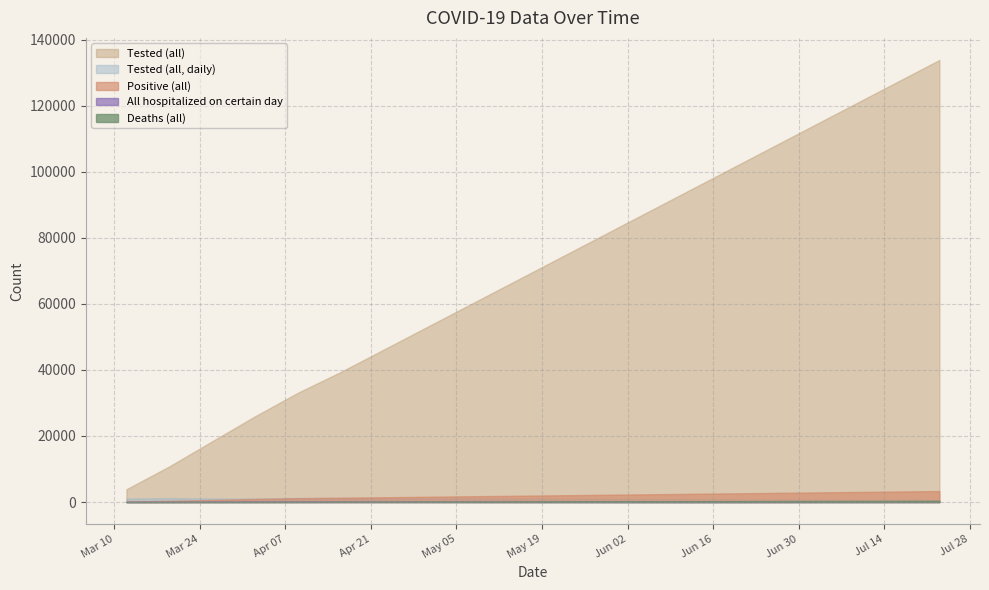

Count the number of data series in this chart.

5